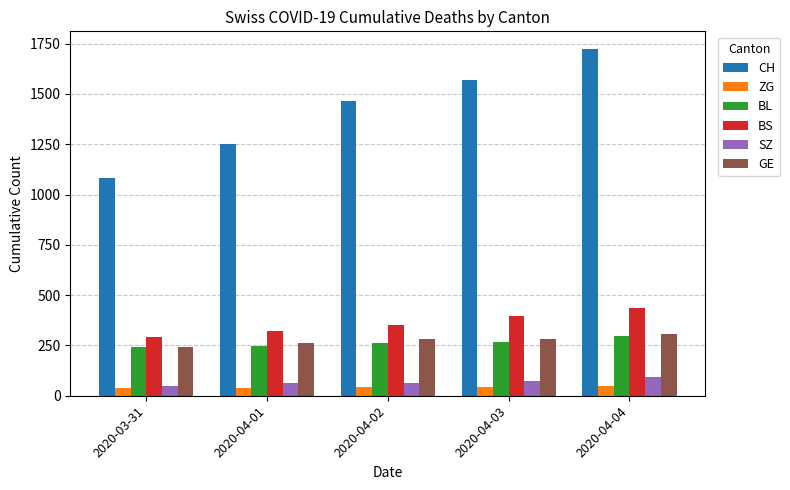

At which category is the sum across all series the highest?

2020-04-04